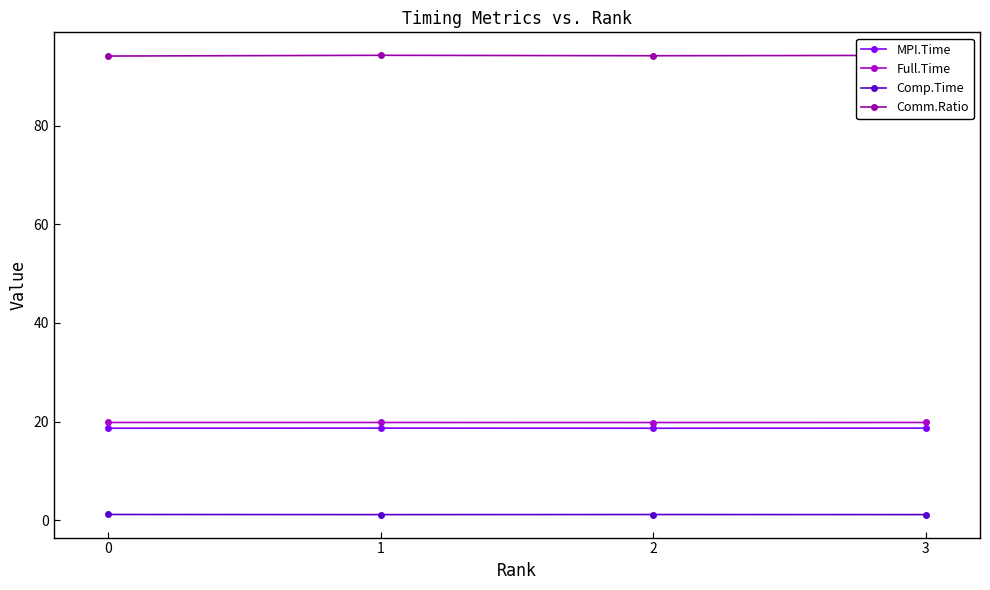

True or false: Comp.Time has more than 2 interior local peaks.

False